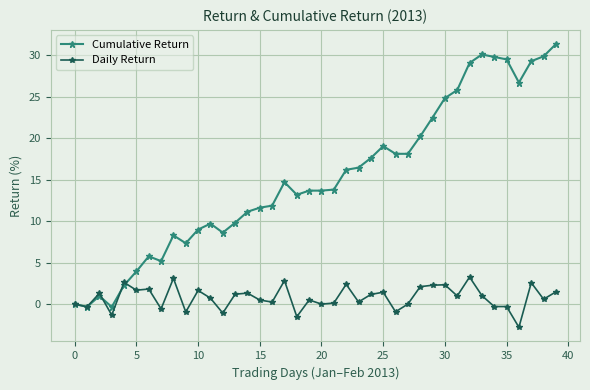

What is the average value of the Cumulative Return series?

15.2